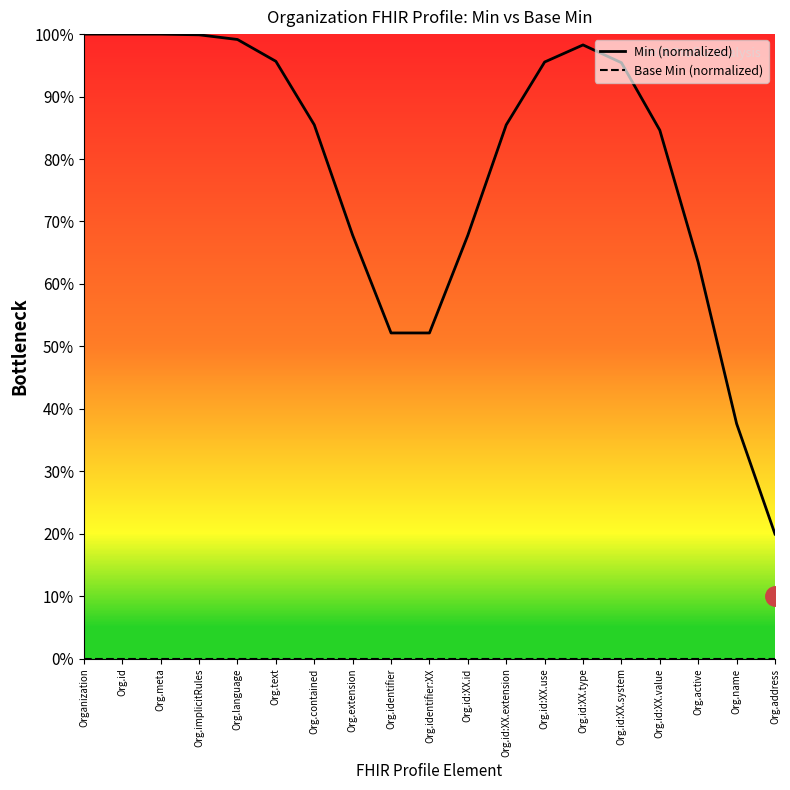

Which series changed the most between Org.language and Org.id:XX.extension?

Min (normalized)